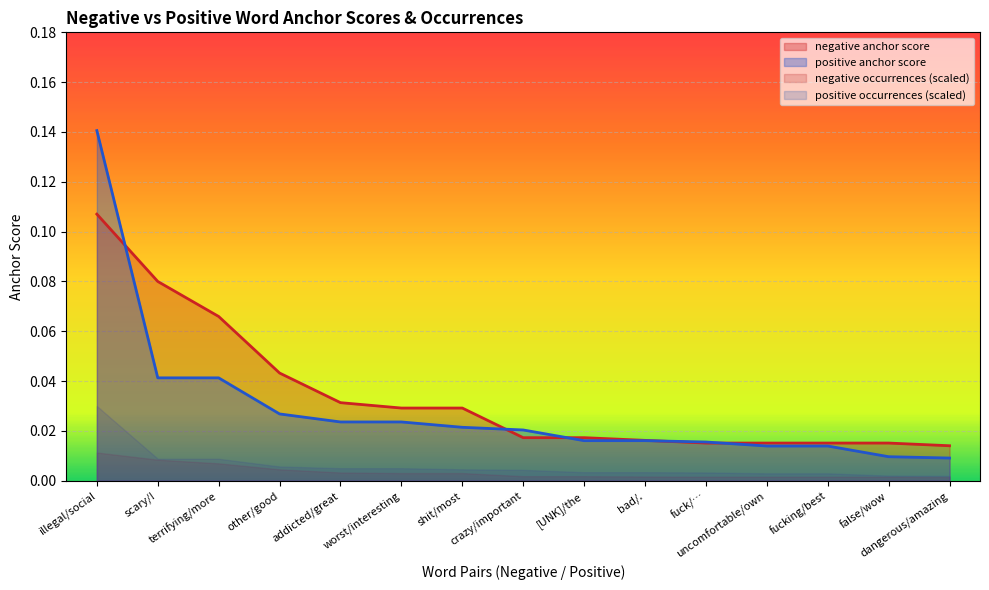

True or false: positive anchor score and negative anchor score intersect in this chart.

True